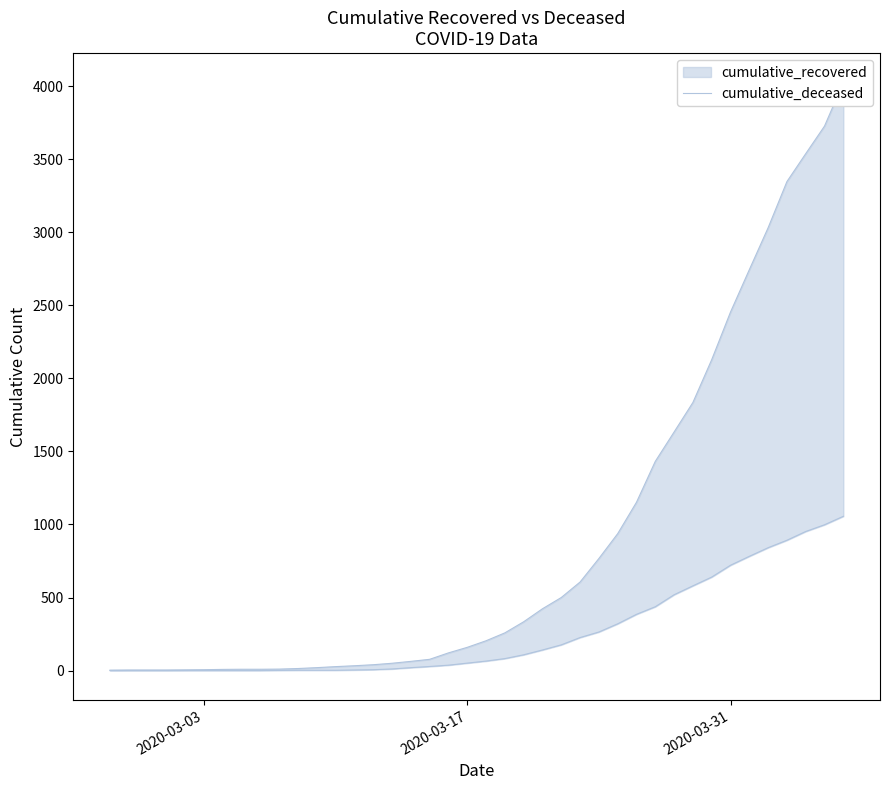

True or false: there are more than 0 points higher than both neighbors.

False